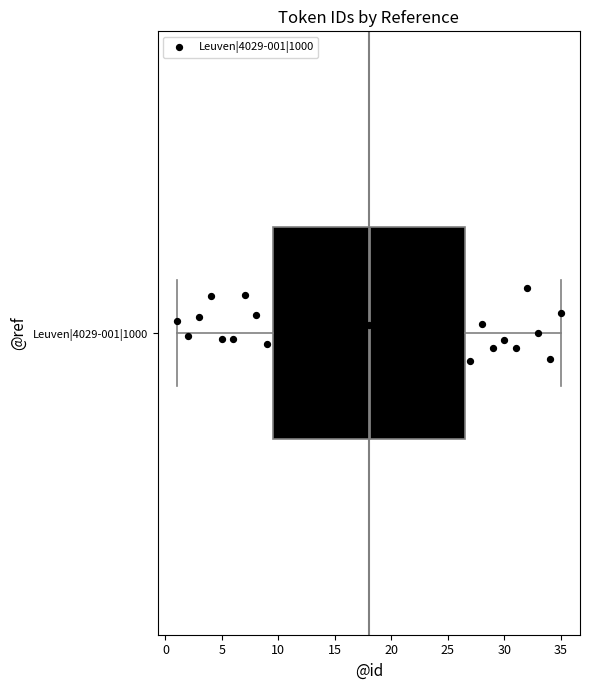

Transcribe this box plot: give where the median line is, the range the box spans, and where the two whiskers end, as read against the x-axis. The values are not printed on the chart, so give them approximately, as read against the axis.

median 18.0, box 9.5 to 26.5, whiskers 1.0 to 35.0